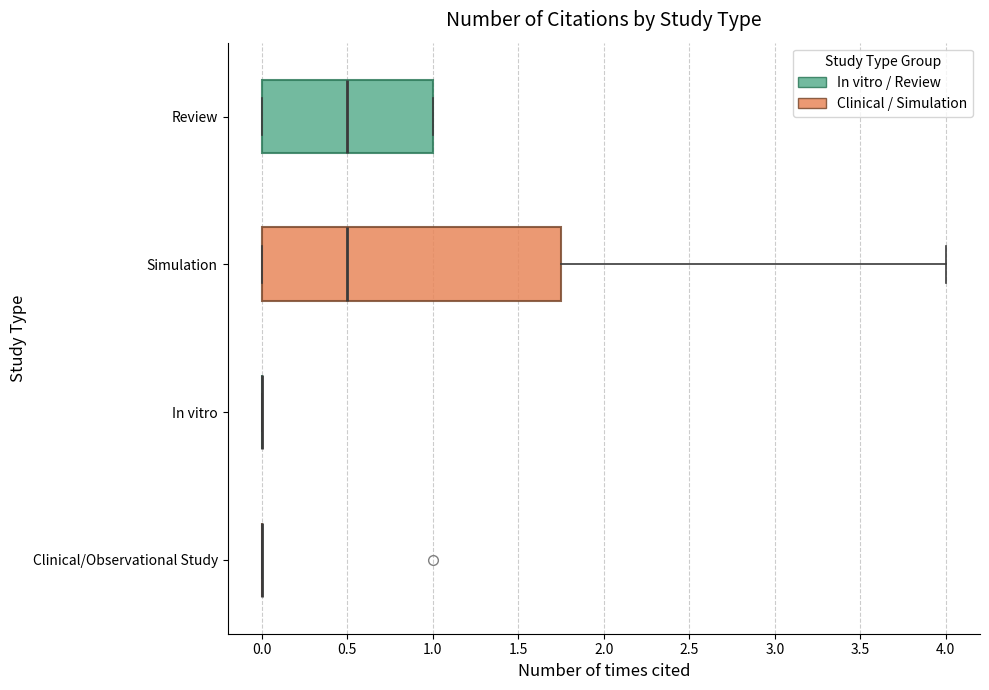

Where does the median line of the box for Simulation sit on the x-axis? The values are not printed on the chart, so give them approximately, as read against the axis.

0.50